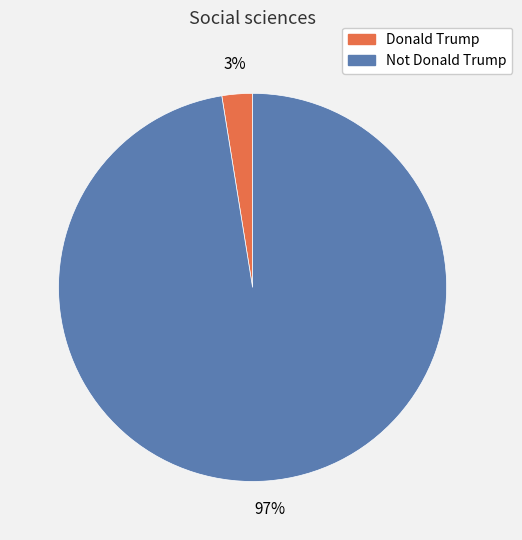

True or false: Not Donald Trump accounts for 83% of the total.

False